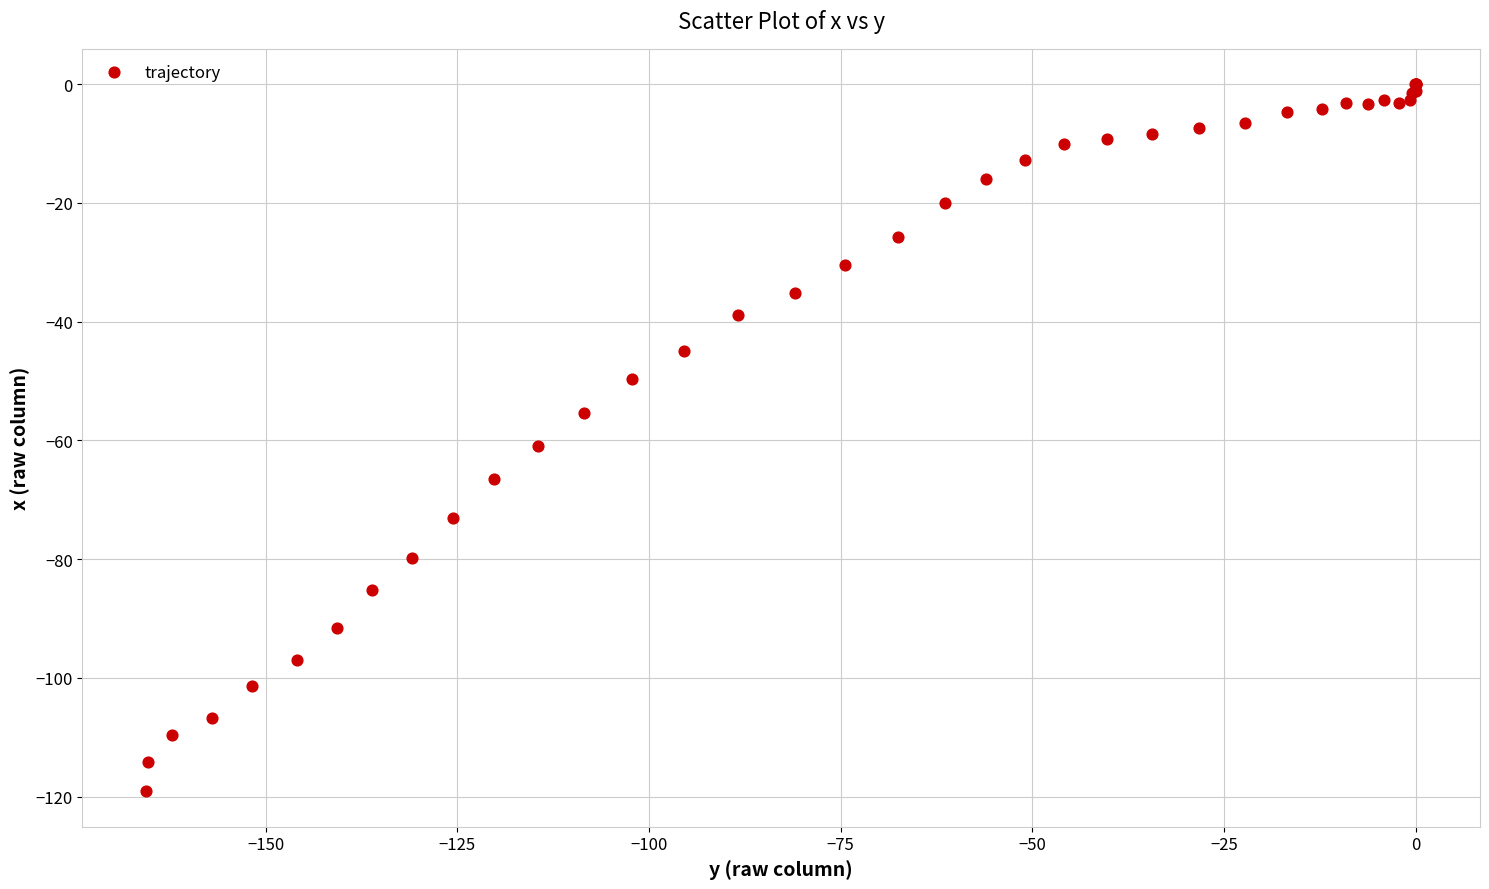

What Y value in the scatter plot is closest to -59?

-61.0